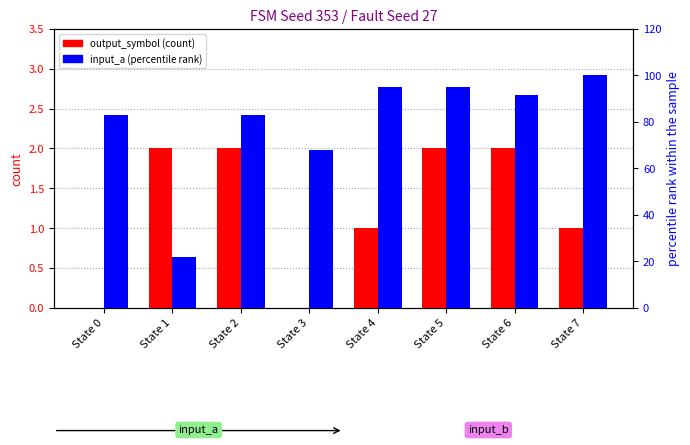

What is the maximum value shown in the chart?

100.0